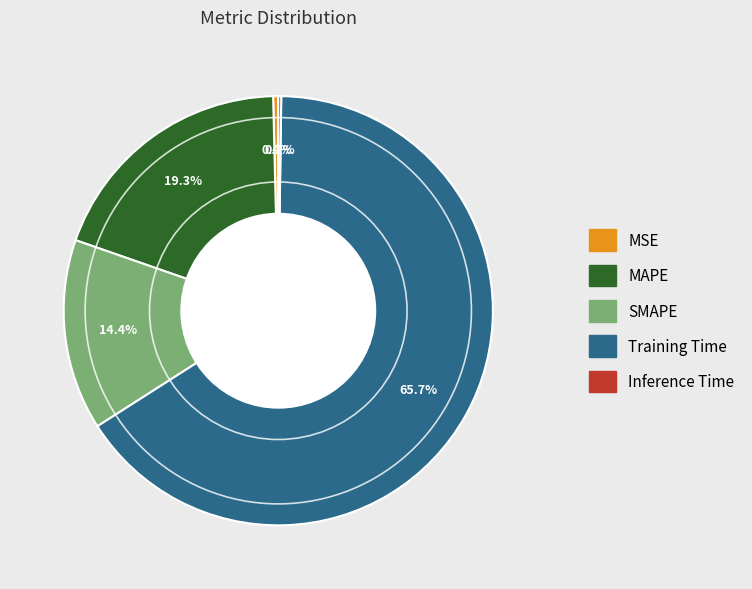

Does any single category account for the majority?

Yes